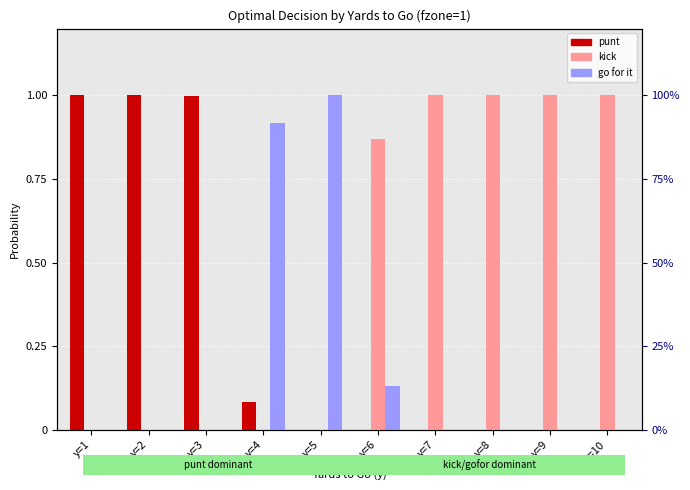

The gofor series shows 0.0 at y=3. True or false?

True